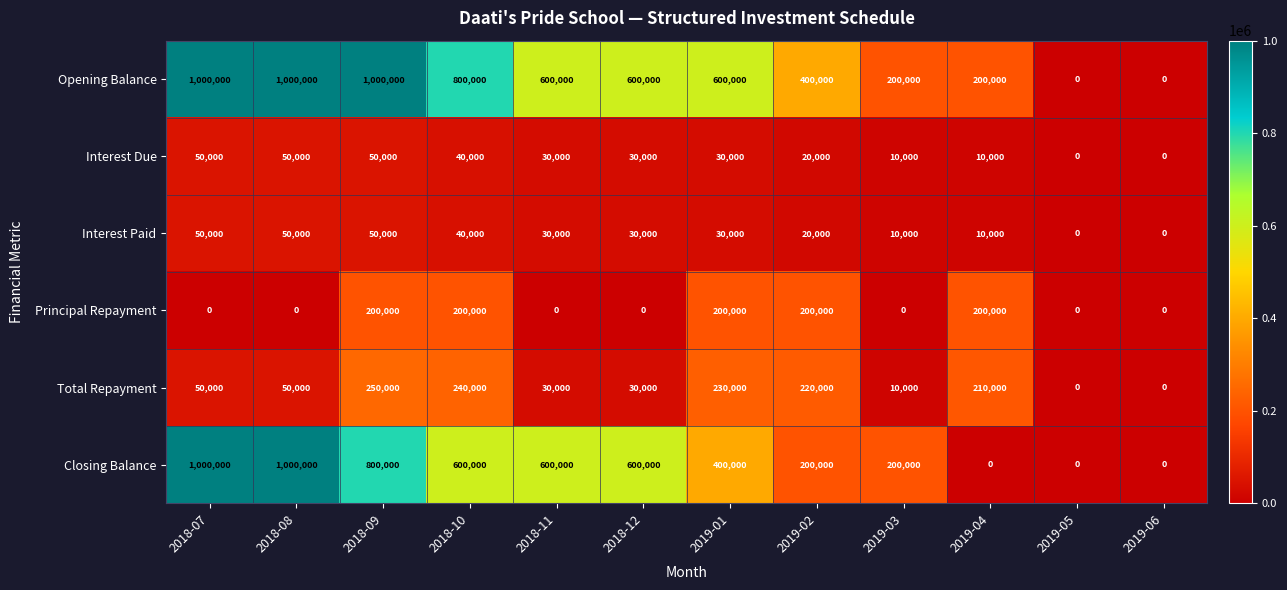

What is the maximum value for Principal Repayment?

200000